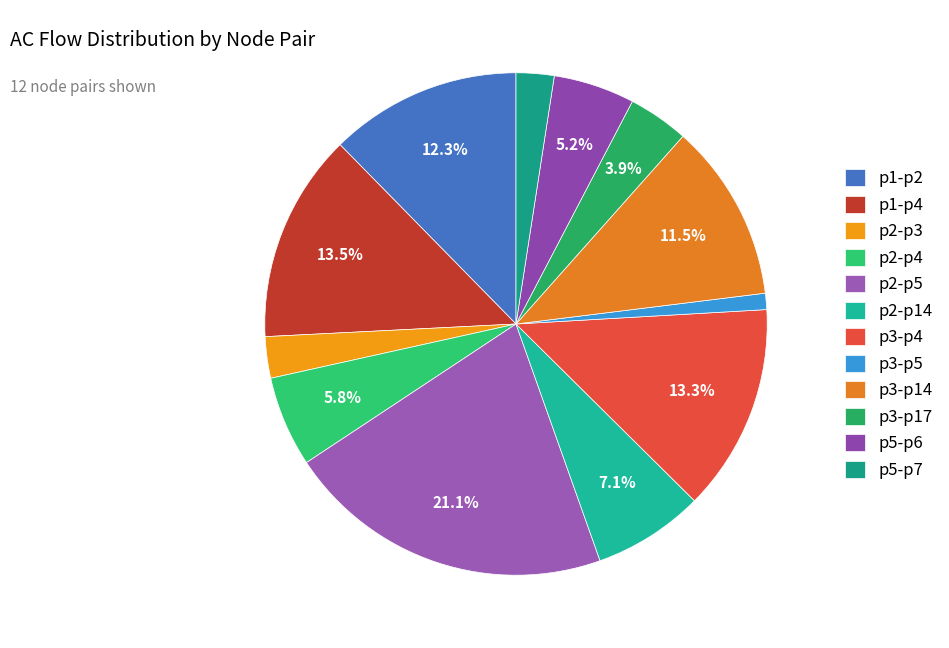

What is the change in value from p3-p14 to p5-p7?

-6582